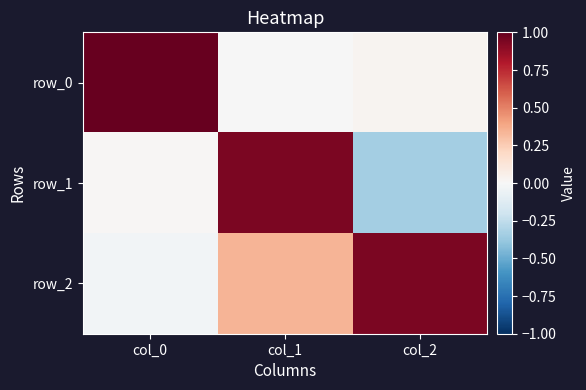

What is the greatest value displayed?

1.0